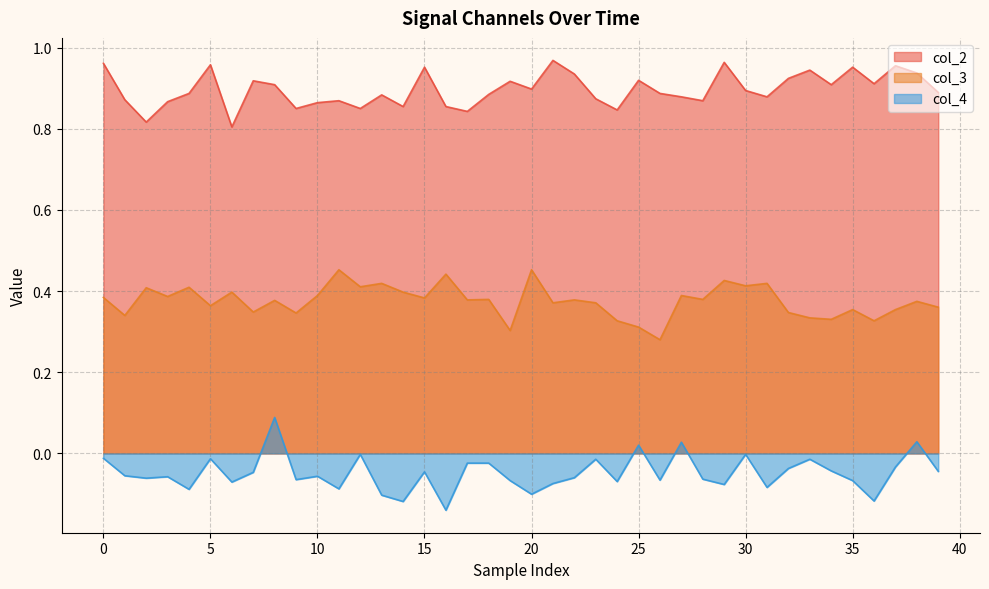

Which series has the largest total across all categories?

col_2